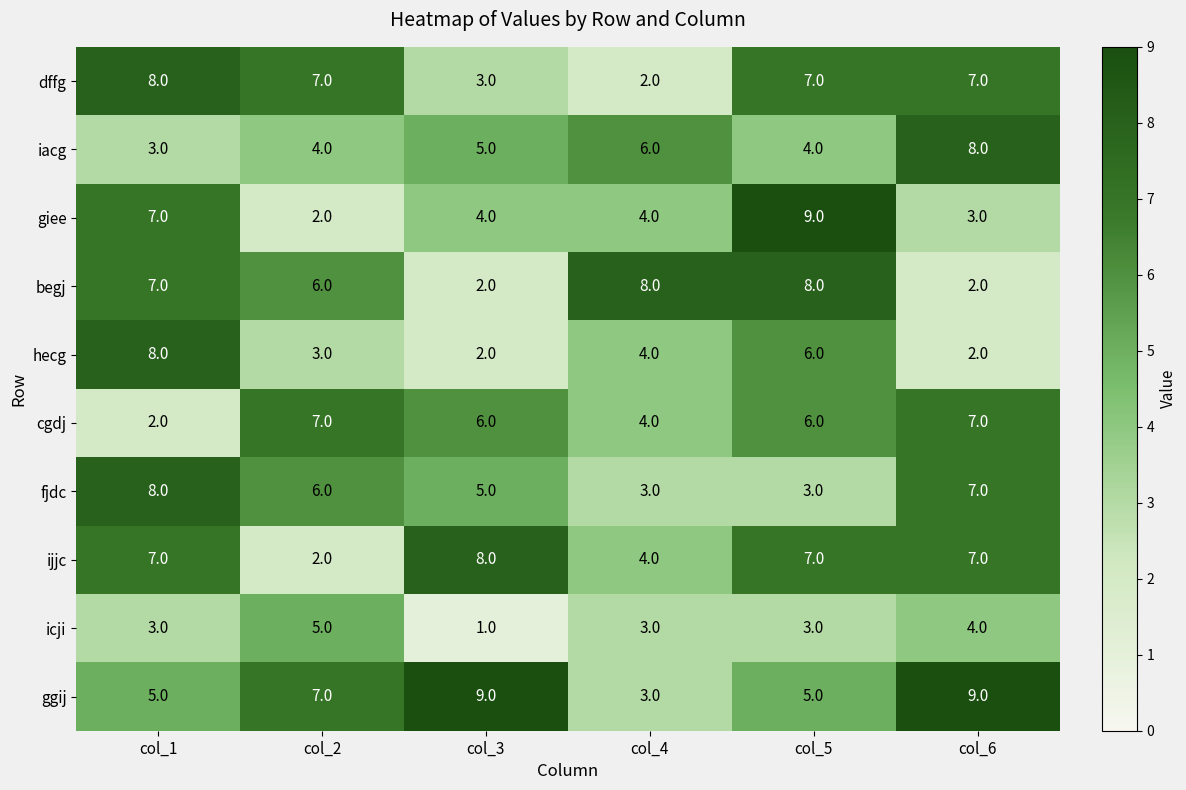

Is it true that icji equals 3 at col_4?

True